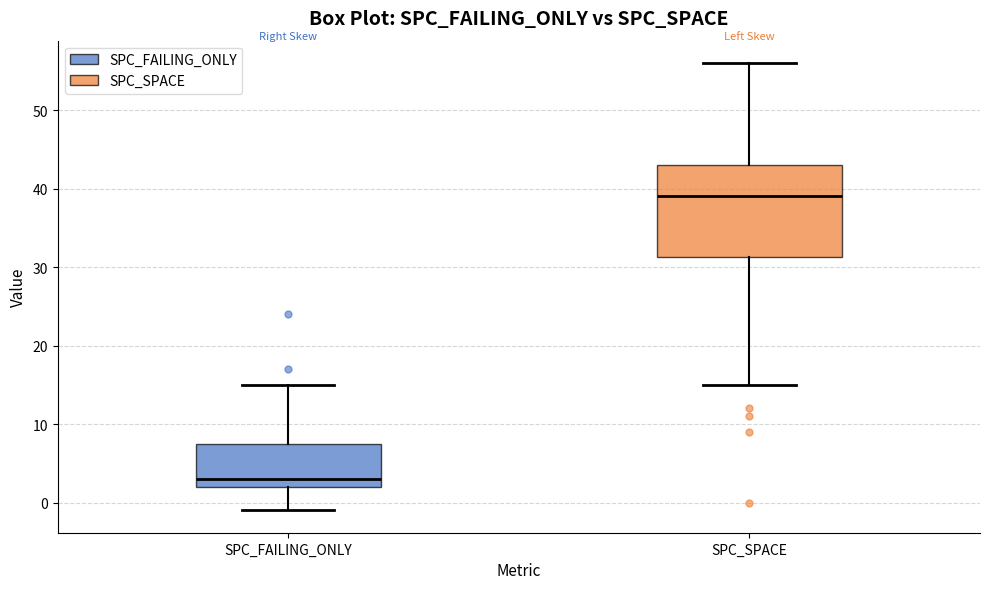

Reading left to right, read every box against the y-axis: the position of its median line, the range the box covers, and the ends of its whiskers. The values are not printed on the chart, so give them approximately, as read against the axis.

SPC_FAILING_ONLY: median 3, box 2 to 8, whiskers -1 to 15
SPC_SPACE: median 39, box 31 to 43, whiskers 15 to 56